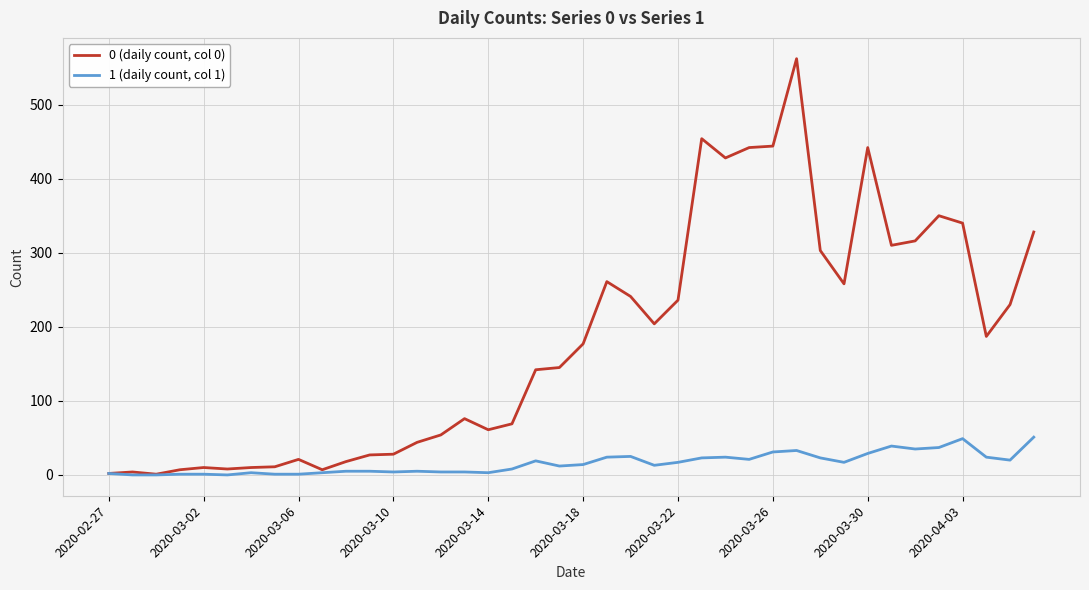

Rank the series by their average value, from highest to lowest.

0 (daily count, col 0), 1 (daily count, col 1)